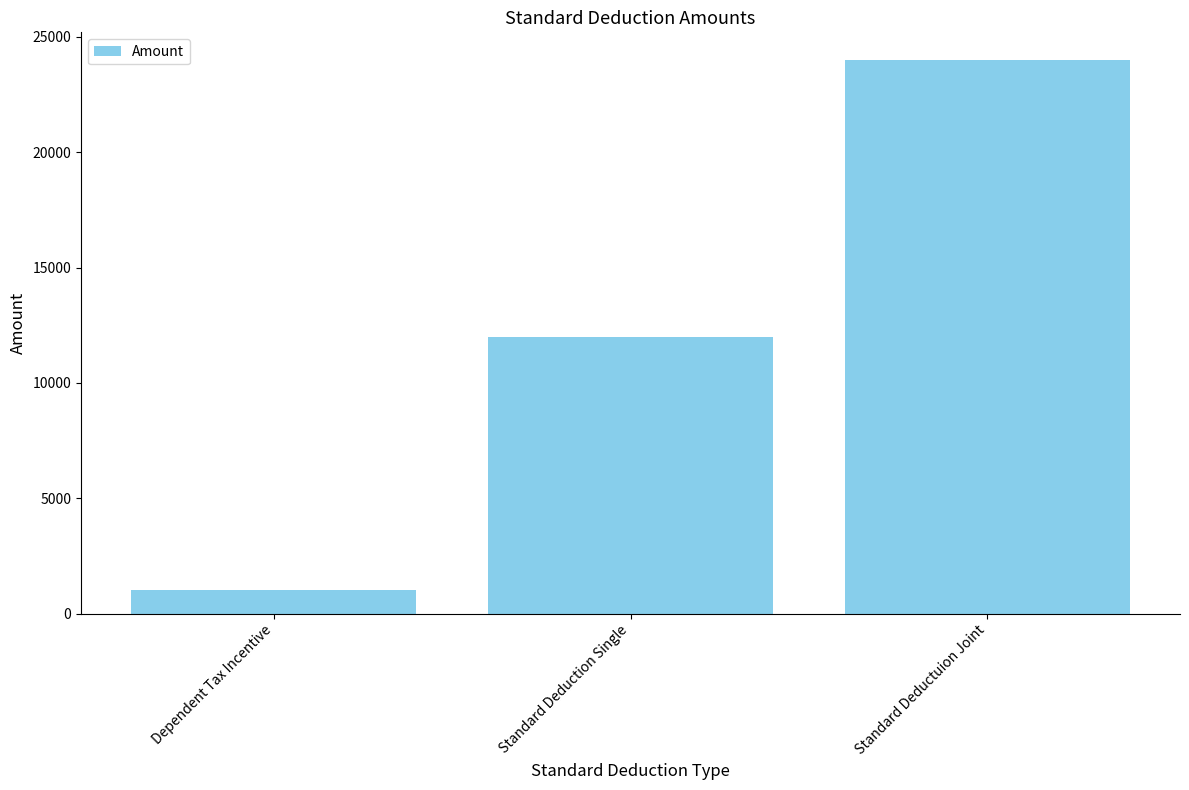

List the labels in order of value, largest first.

Standard Deductuion Joint, Standard Deduction Single, Dependent Tax Incentive